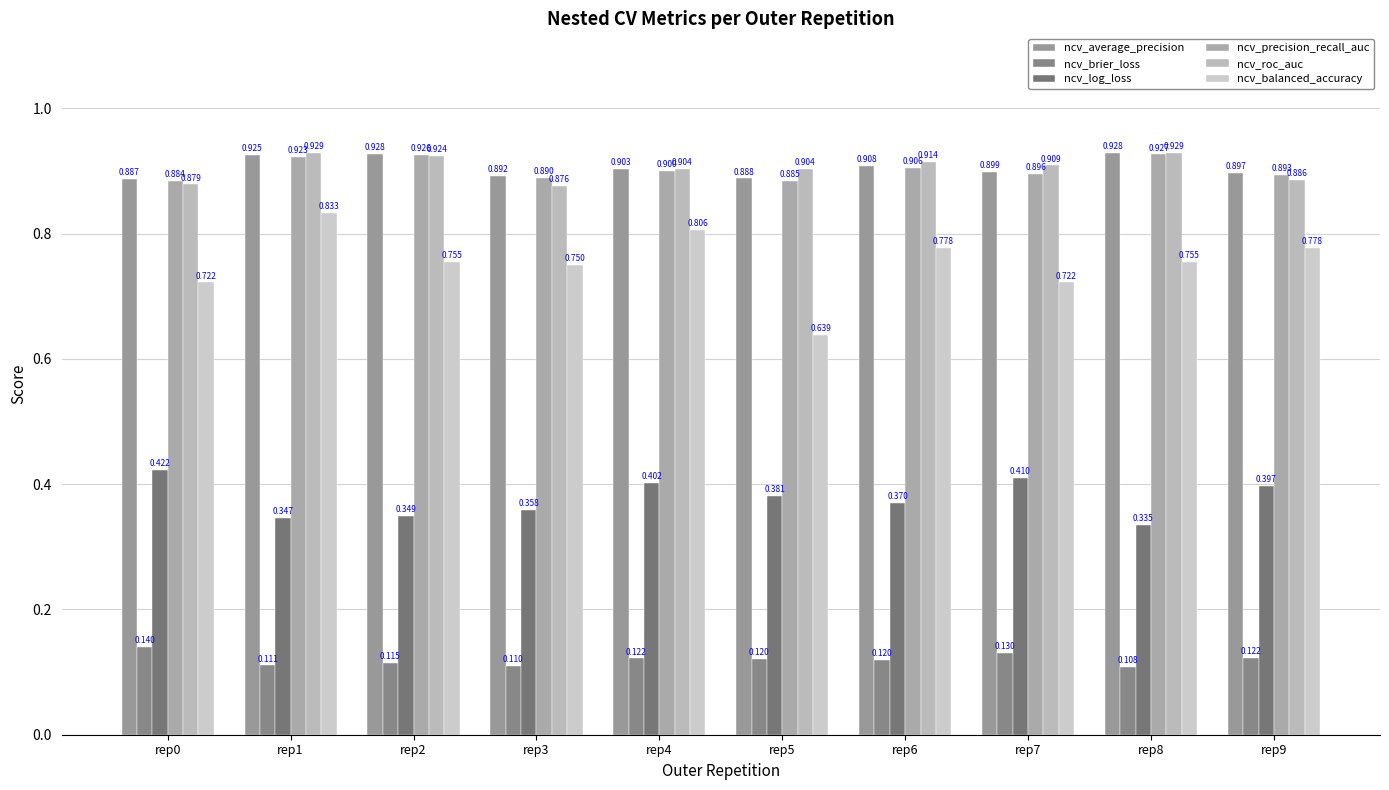

Count the ncv_average_precision values in the range 0 to 1.

10